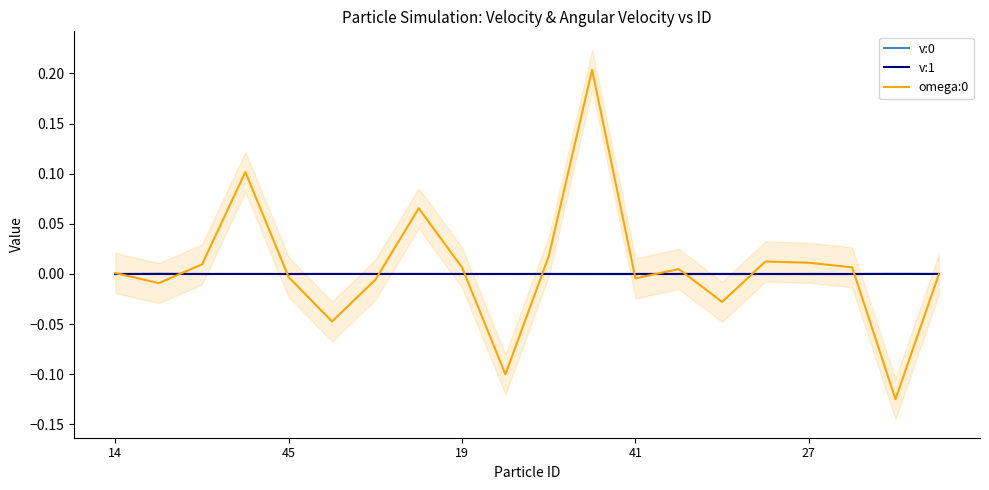

What are all the series names shown in the legend?

v:0, v:1, omega:0